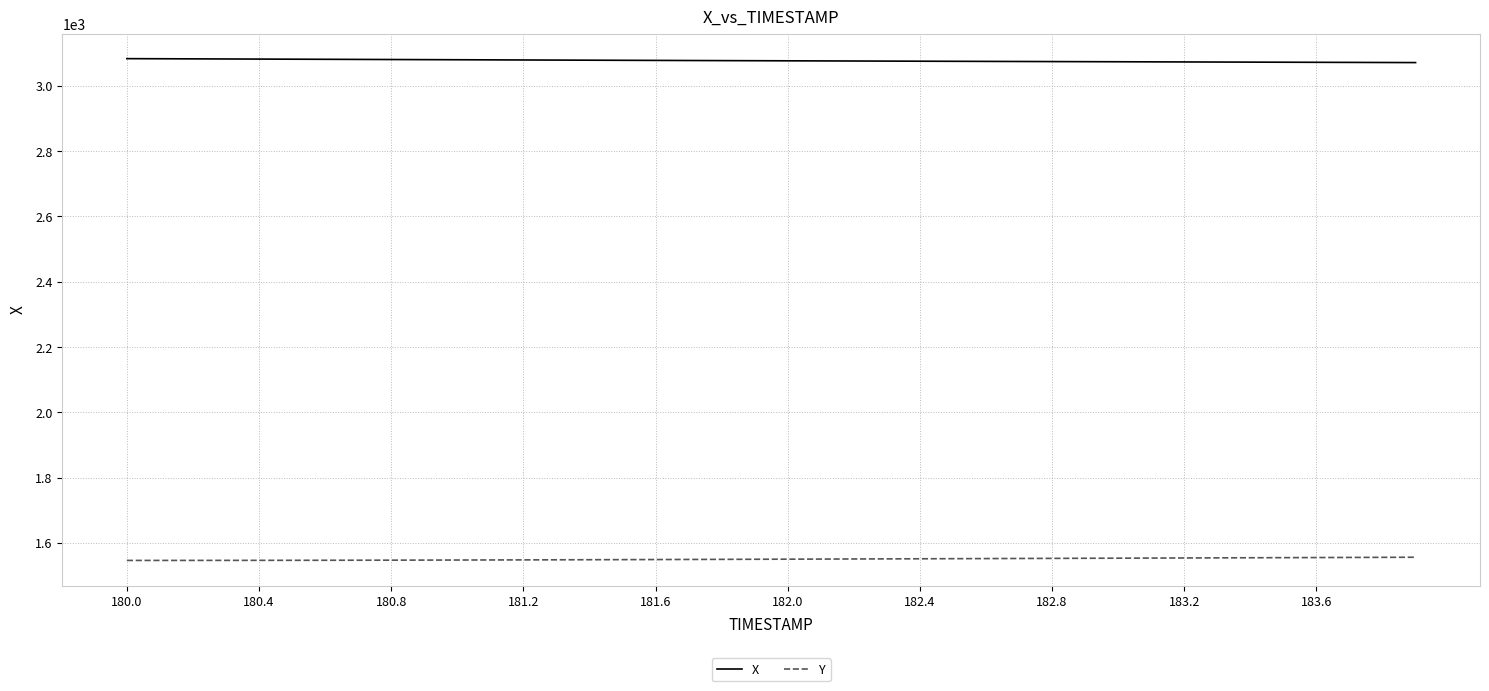

What is the maximum value for X?

3083.2